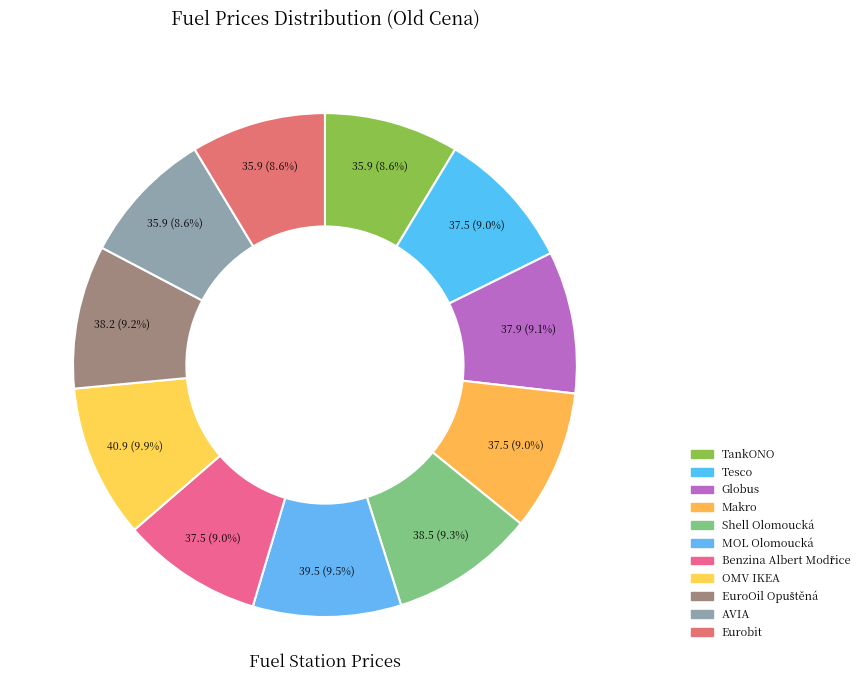

How many slices are in this pie chart?

11